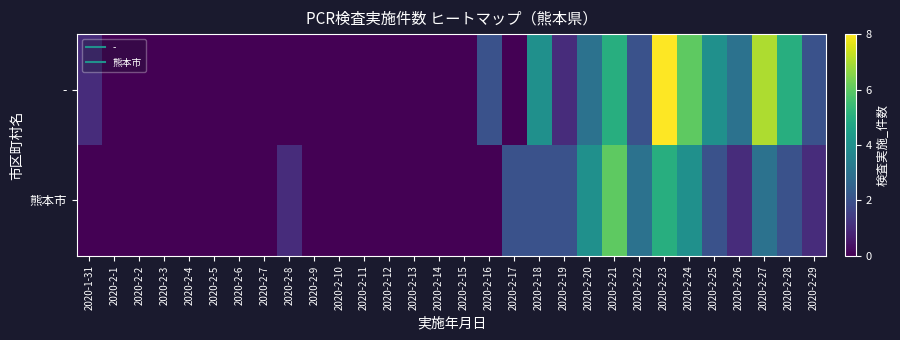

Which series changed the most between 2020-2-8 and 2020-2-25?

-